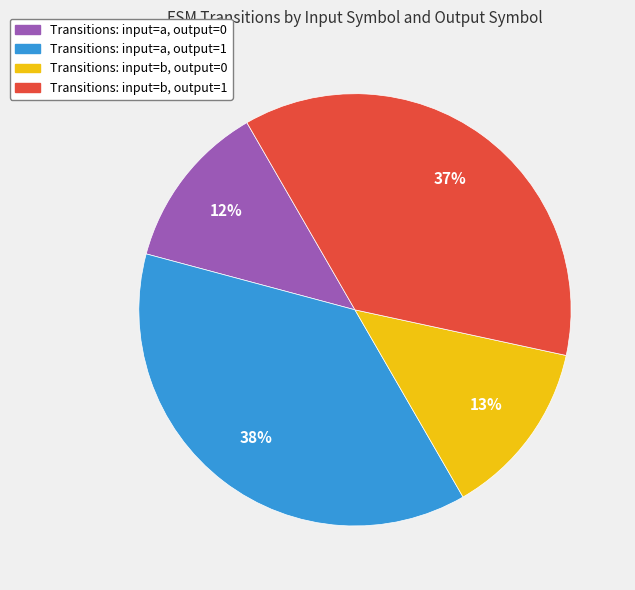

Is there a majority slice in this chart?

No